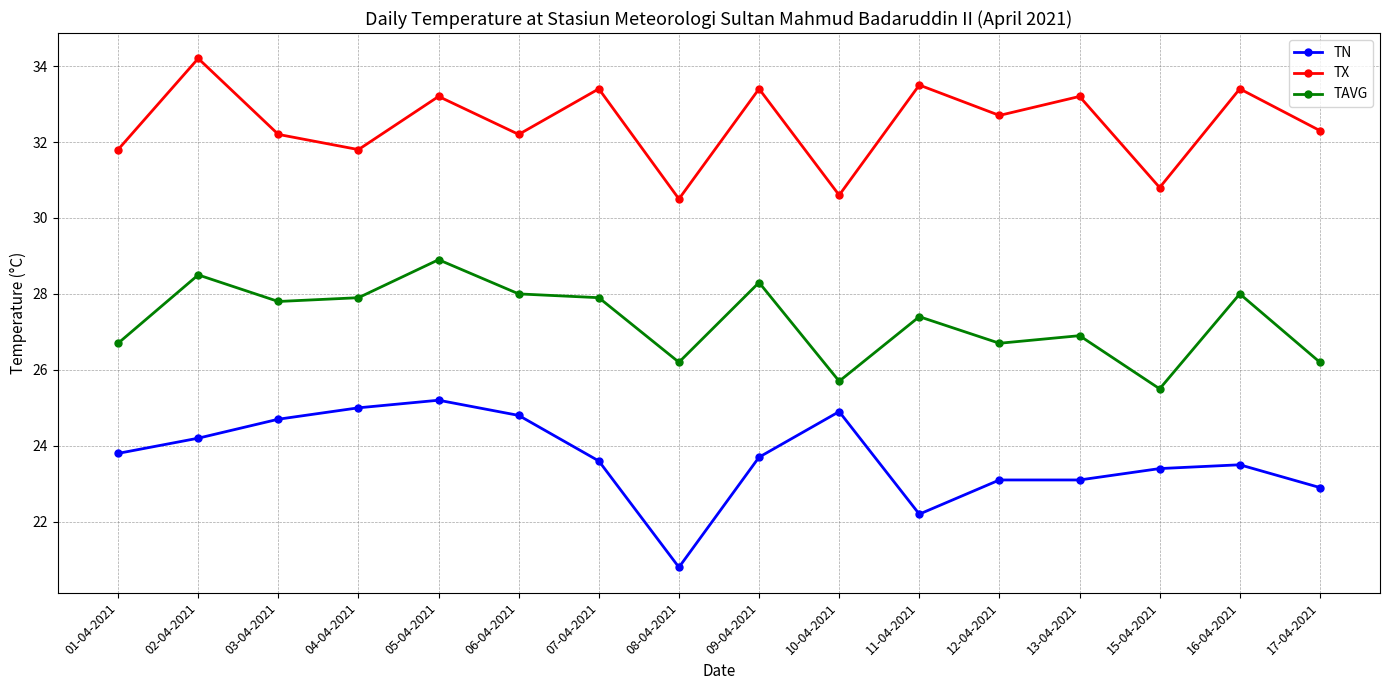

The TX series shows 53.6 at 17-04-2021. True or false?

False